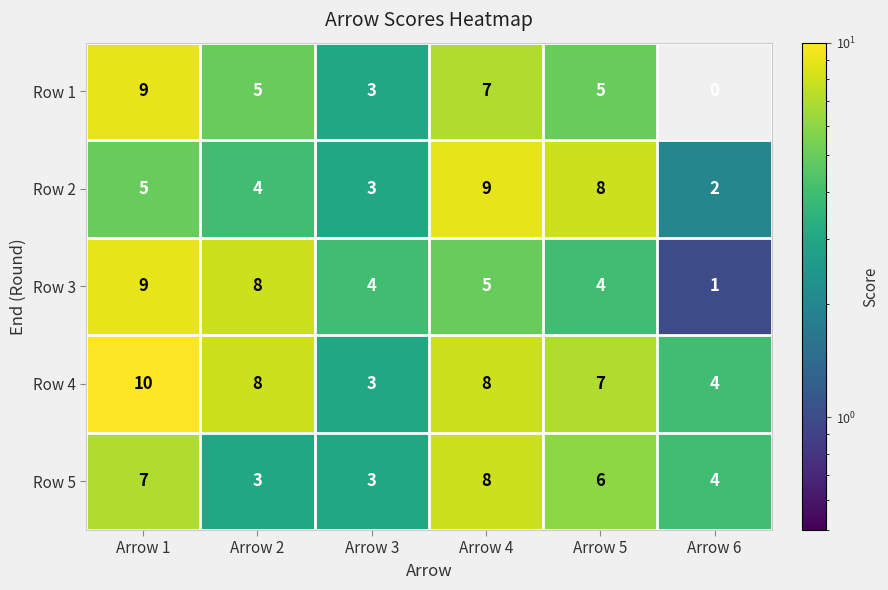

Rank the categories by Row 2 value from highest to lowest.

Arrow 4, Arrow 5, Arrow 1, Arrow 2, Arrow 3, Arrow 6